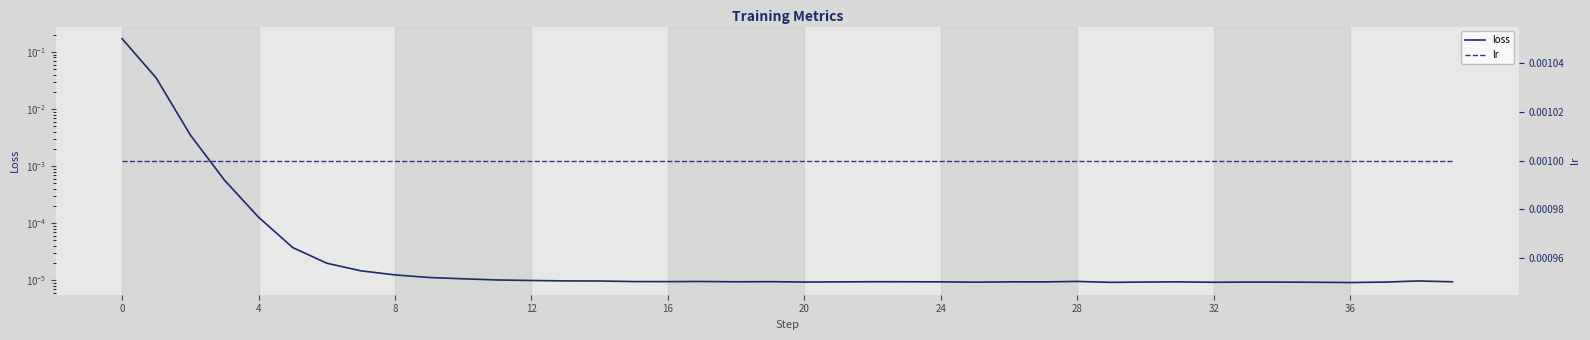

Is the value of lr at 37 greater than the value of loss at 13?

Yes